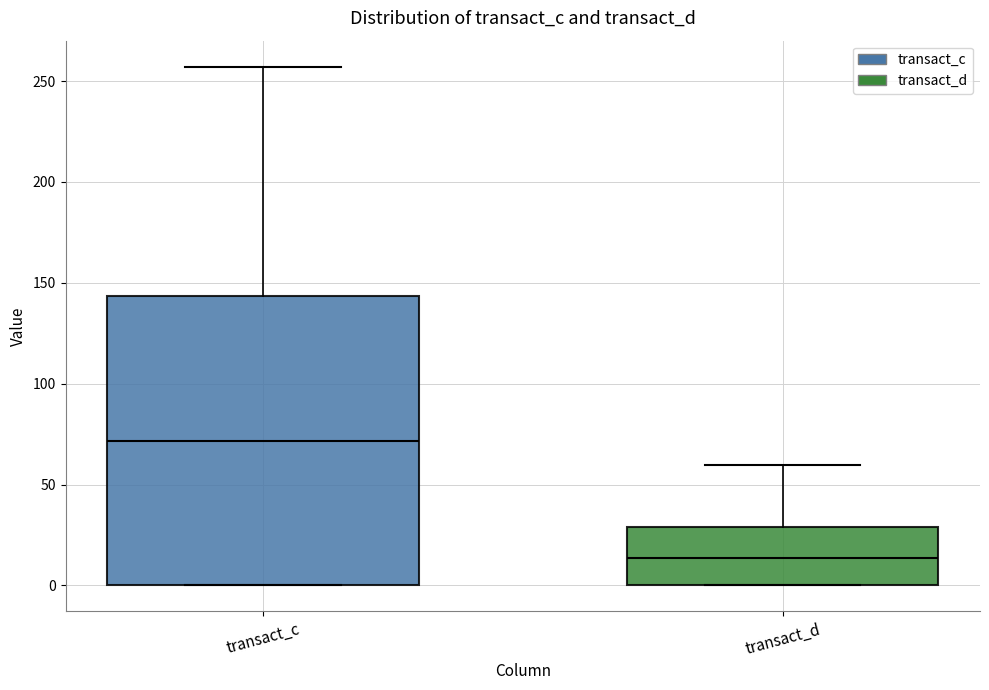

Which box is the tallest, from its lower edge to its upper edge?

transact_c